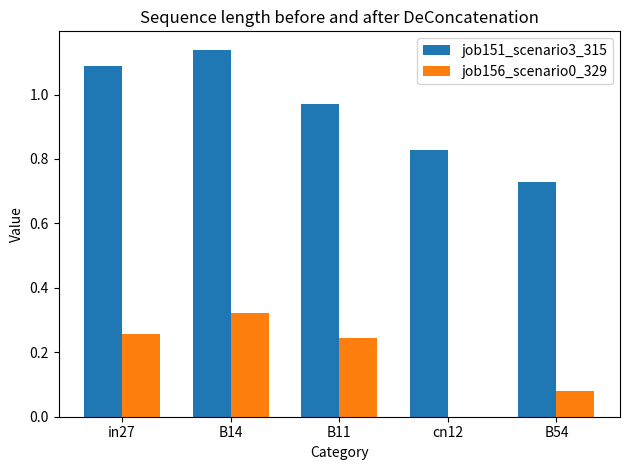

What is the total value across all series at B14?

1.5